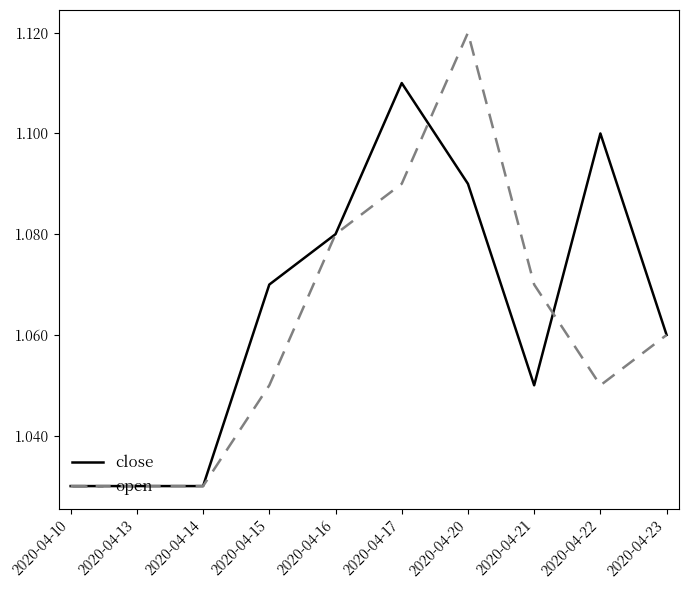

Which series has the widest spread of values?

open